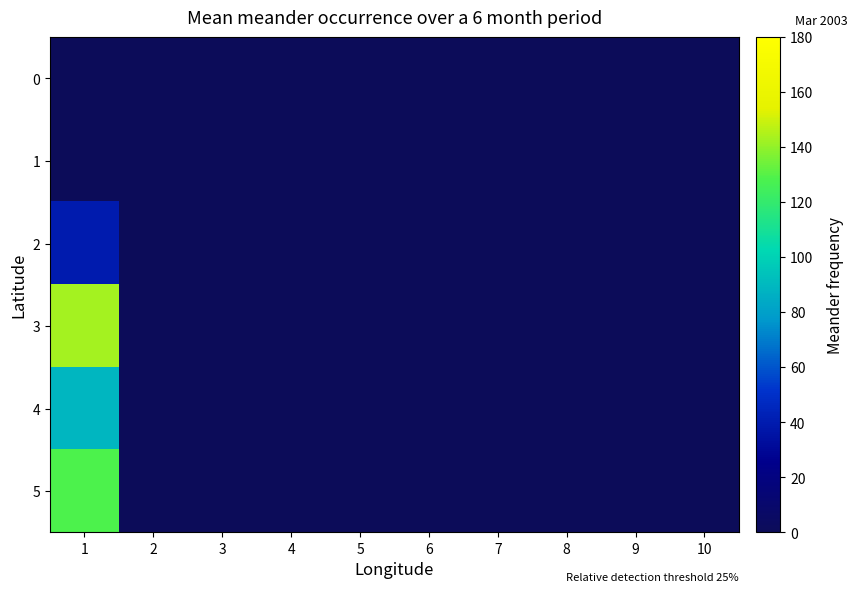

Reading right to left, extract all data points from this chart.

0: 10=0	9=0	8=0	7=0	6=0	5=0	4=0	3=0	2=0	1=0
1: 10=0	9=0	8=0	7=0	6=0	5=0	4=0	3=0	2=0	1=0
2: 10=0	9=0	8=0	7=0	6=0	5=0	4=0	3=0	2=0	1=40
3: 10=0	9=0	8=0	7=0	6=0	5=0	4=0	3=0	2=0	1=143
4: 10=0	9=0	8=0	7=0	6=0	5=0	4=0	3=0	2=0	1=89
5: 10=0	9=0	8=0	7=0	6=0	5=0	4=0	3=0	2=0	1=128